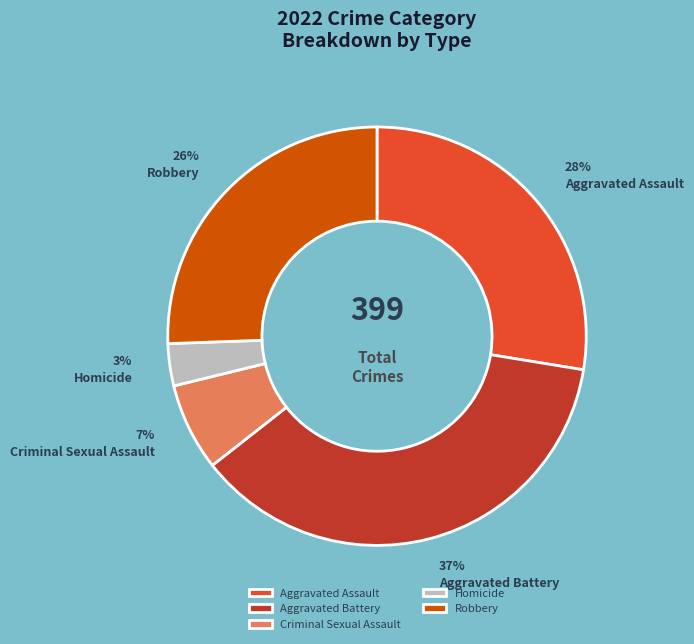

Is there a majority slice in this chart?

No